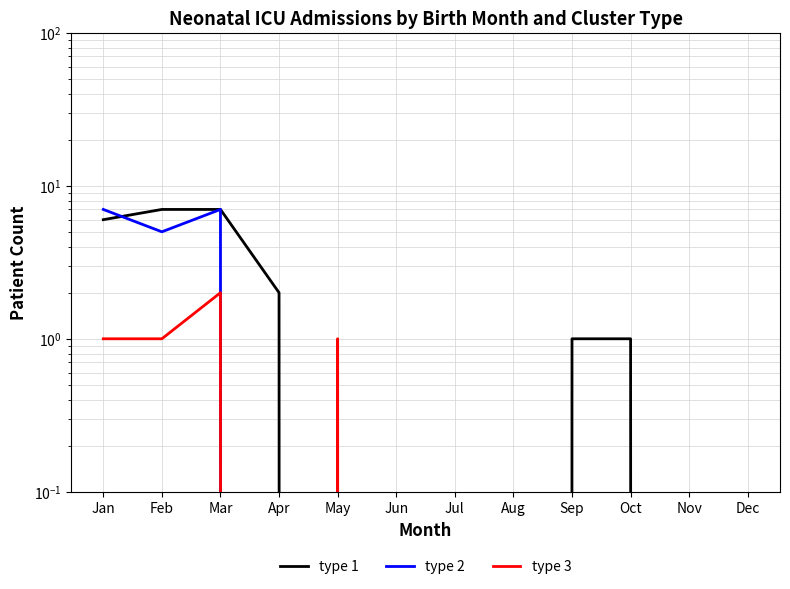

Does the chart display data point markers on the line(s)?

No